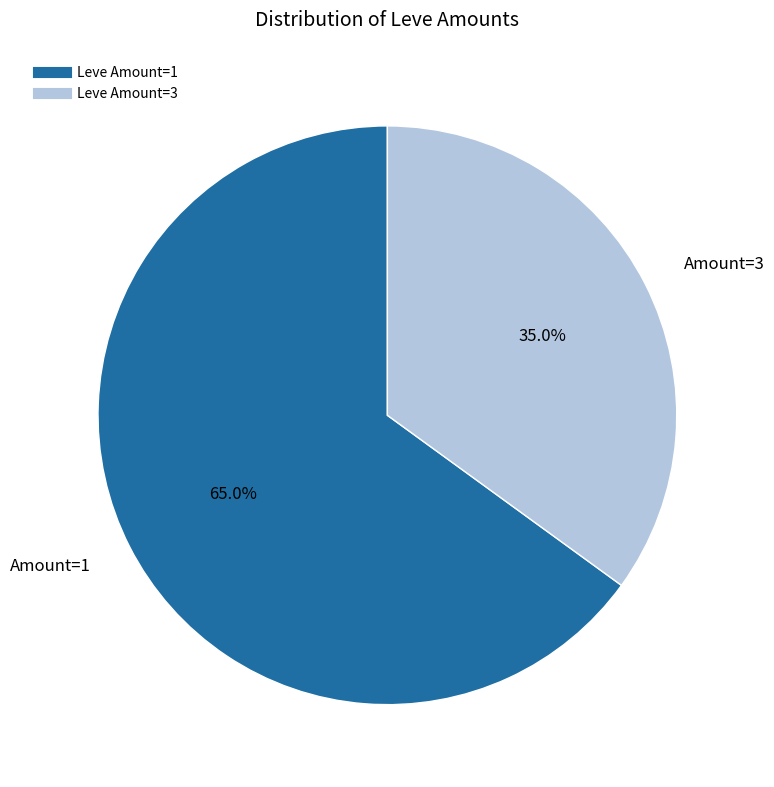

How many segments does this pie chart have?

2